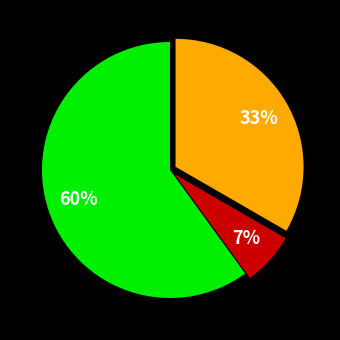

To the nearest percent, what is the average slice percentage?

33%